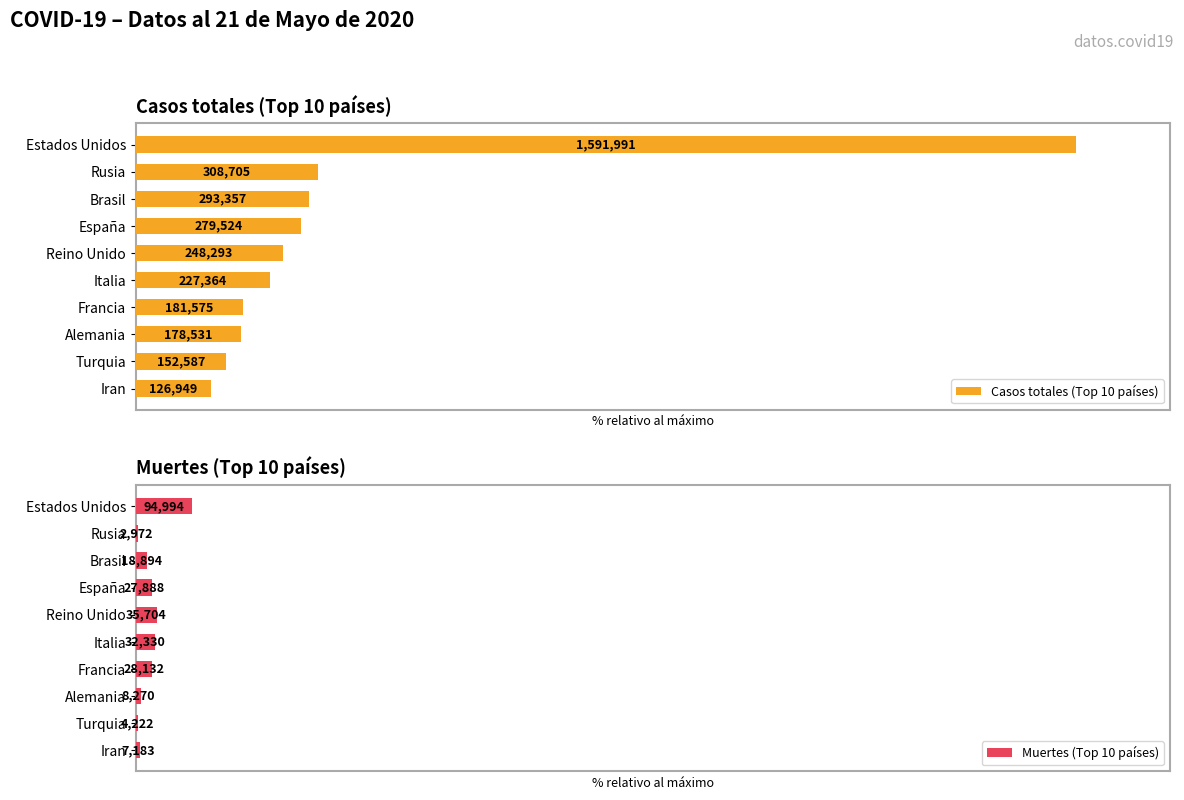

Reading left to right, extract all data points from this chart.

Casos totales (Top 10 países): 100.0	19.4	18.4	17.6	15.6	14.3	11.4	11.2	9.6	8.0
Muertes (Top 10 países): 6.0	0.2	1.2	1.8	2.2	2.0	1.8	0.5	0.3	0.5